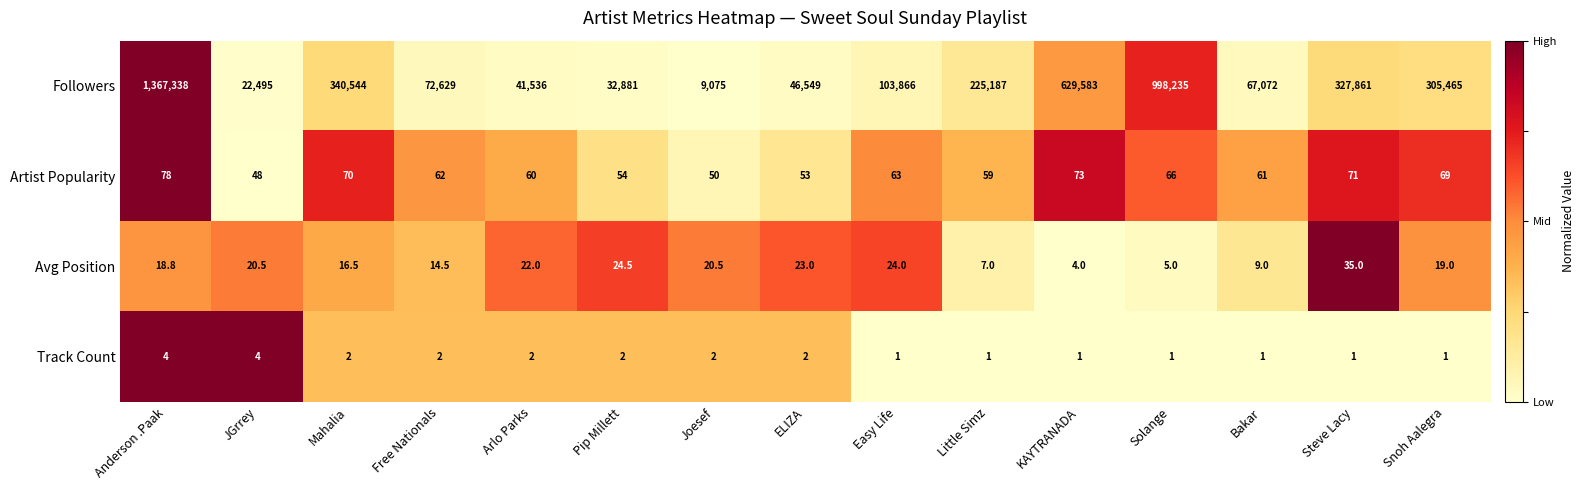

Where is Avg Position nearest to the value 19?

Snoh Aalegra